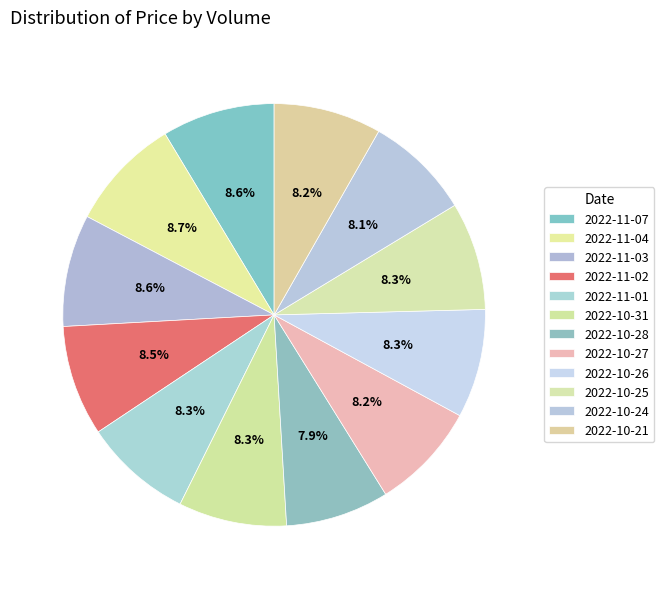

Count the number of slices in the pie.

12